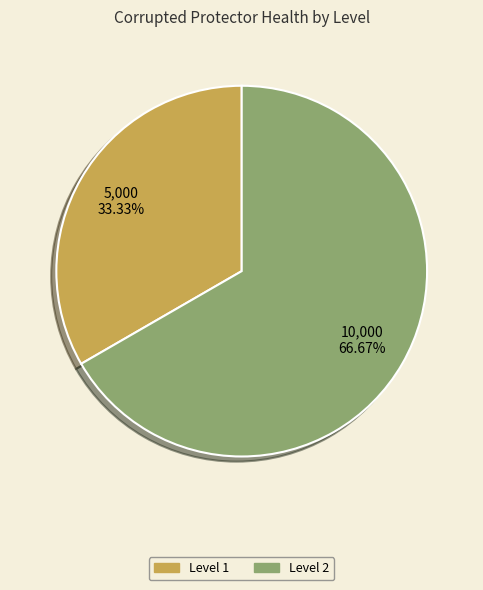

Is it true that Level 1 is 33% of the pie?

True